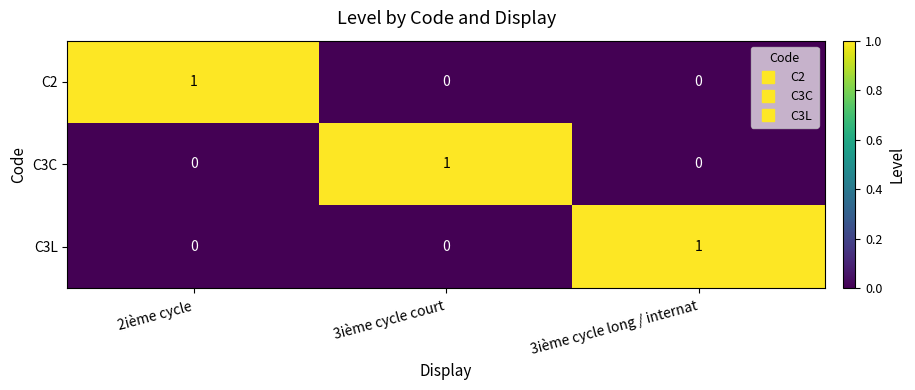

Is it true that C2 equals 1 at 2ième cycle?

True